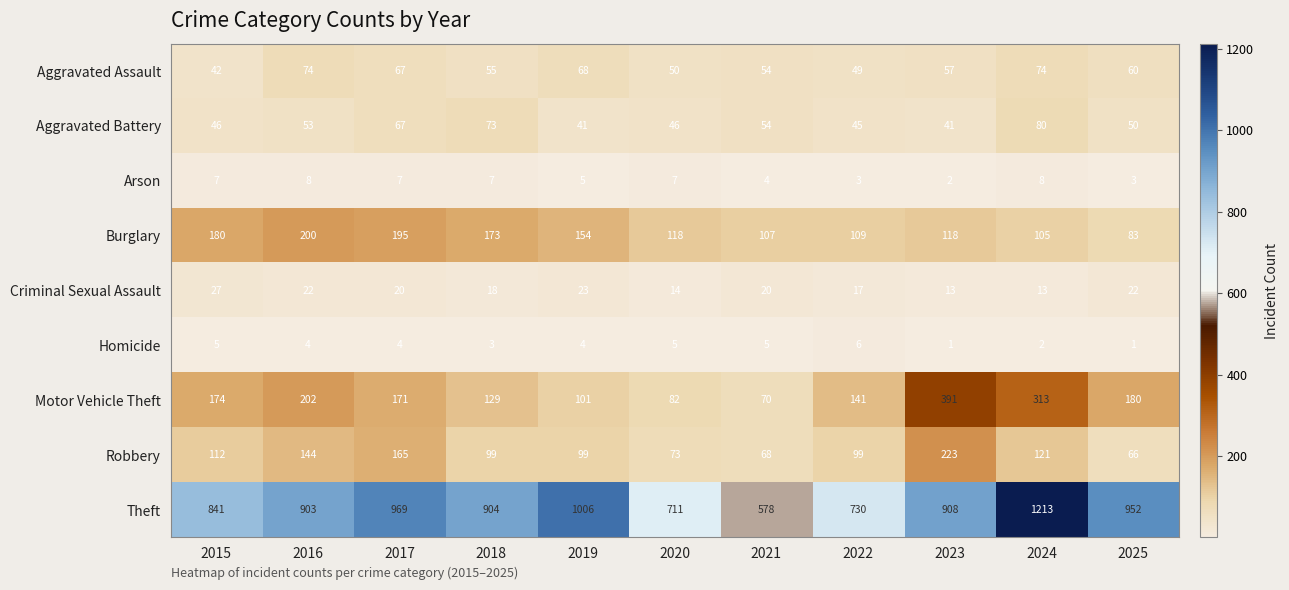

At which category is the sum across all series the highest?

2024